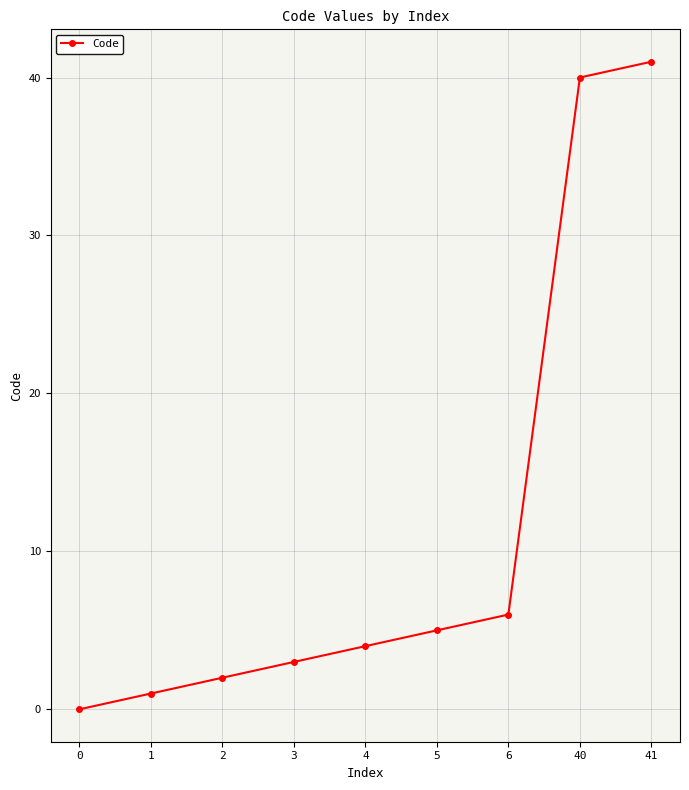

How many positive values are there?

8